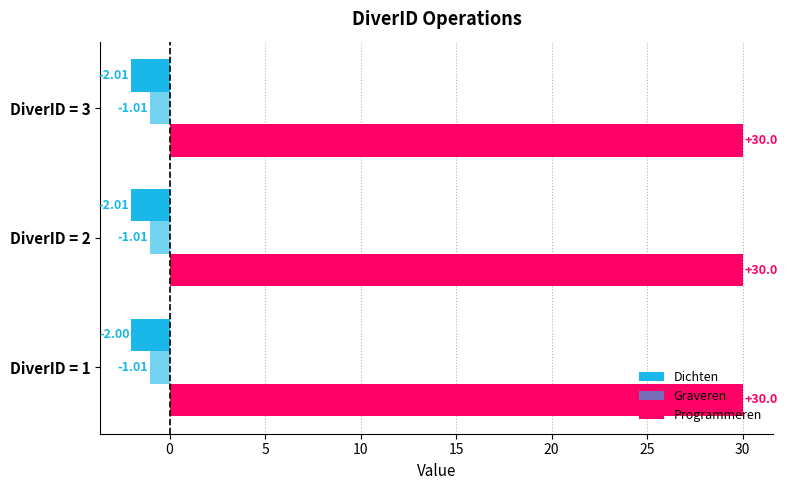

What is the sum of all Dichten values?

-6.0